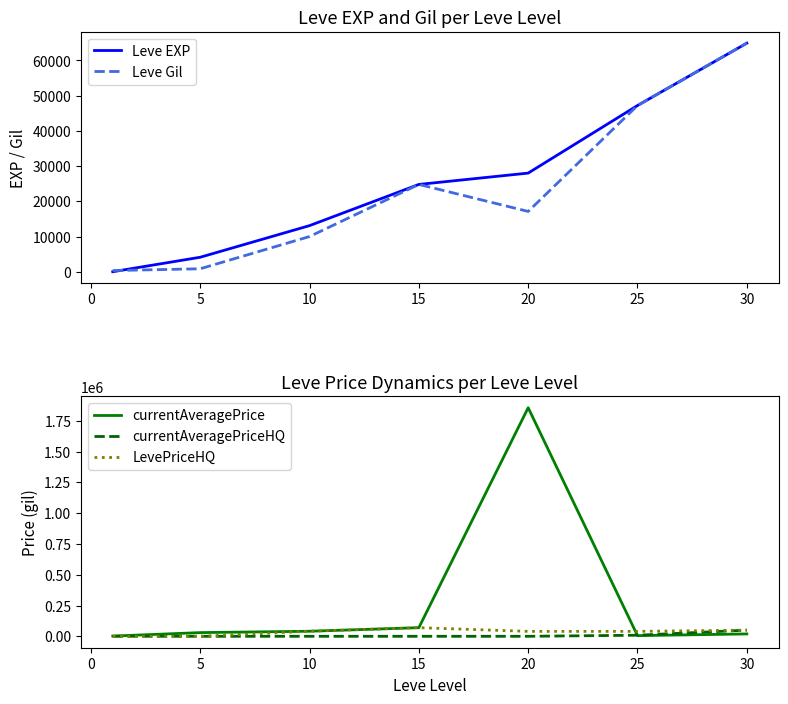

Is the value of currentAveragePriceHQ at 15 greater than the value of currentAveragePrice at 20?

No